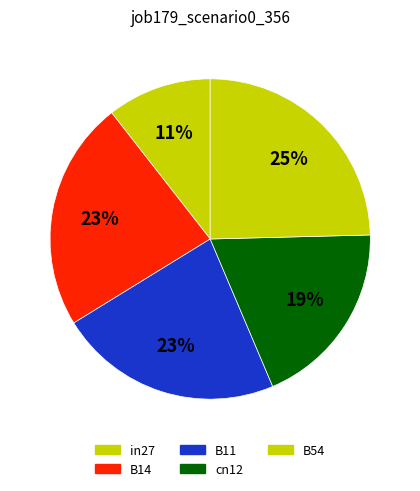

To the nearest percent, what is the average slice percentage?

20%